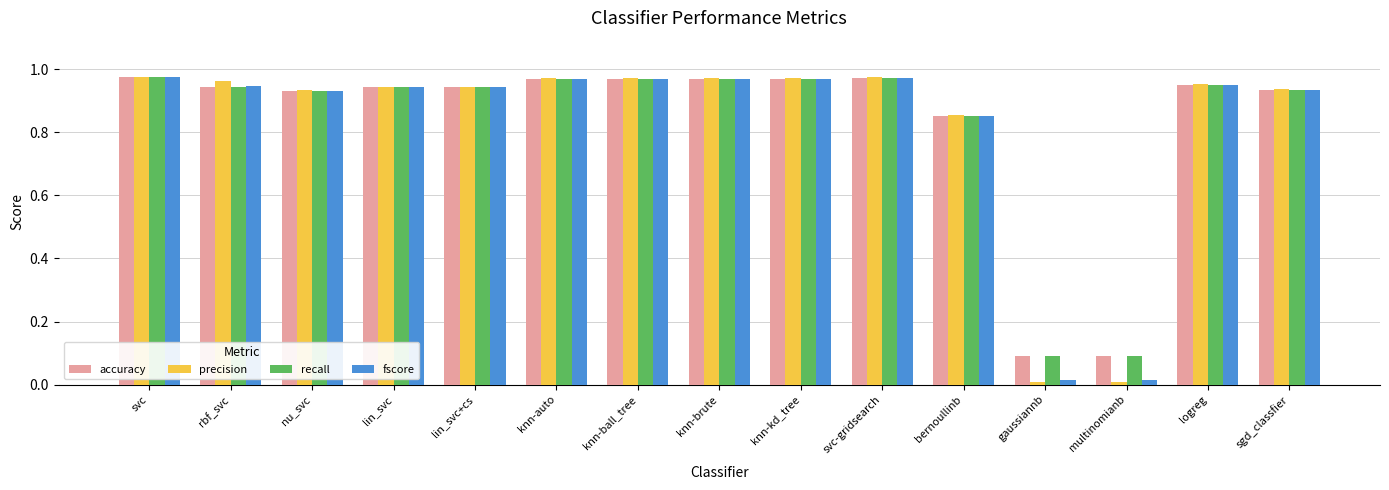

The accuracy series shows 0.5 at lin_svc. True or false?

False